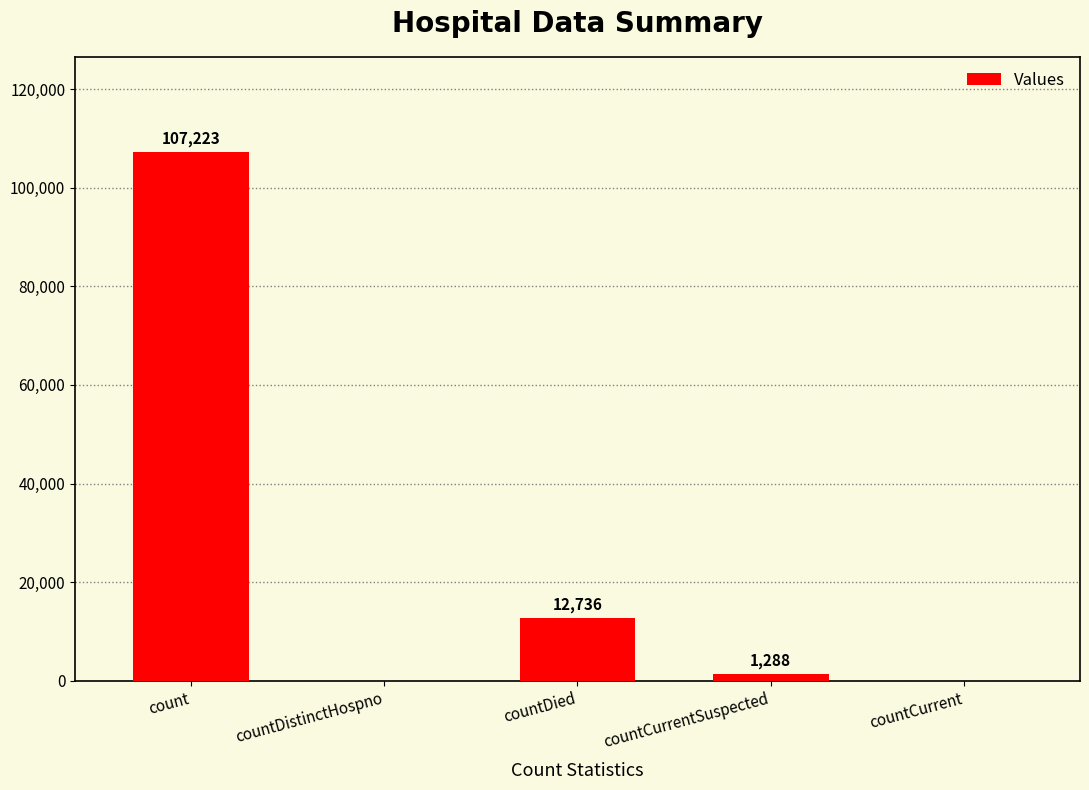

At which category does the chart reach its peak across all series?

count